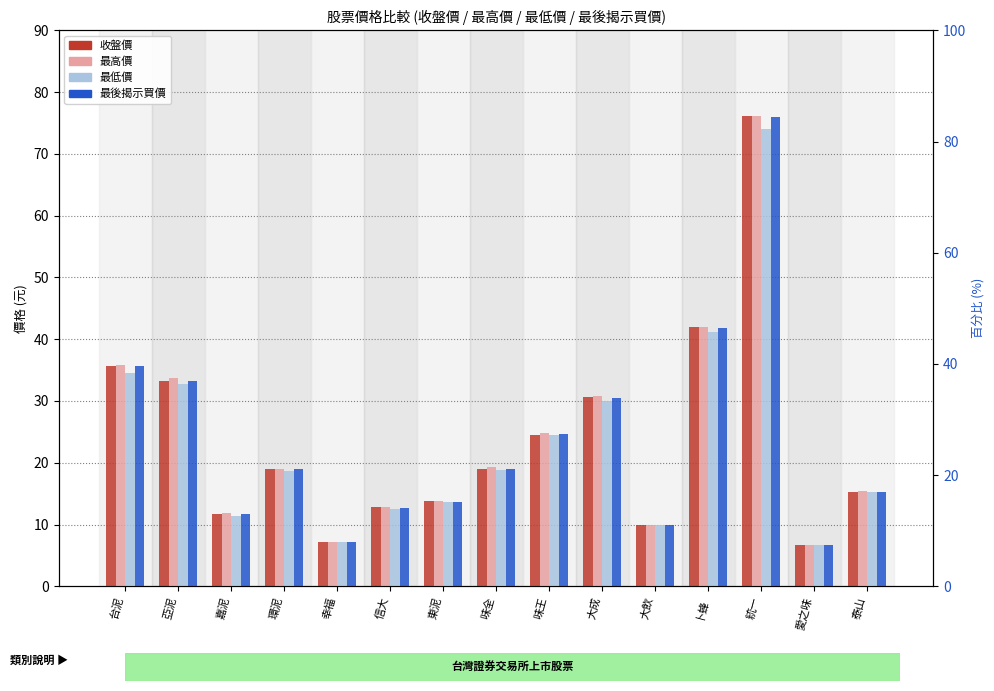

How many values in the 最高價 series are below 19?

7